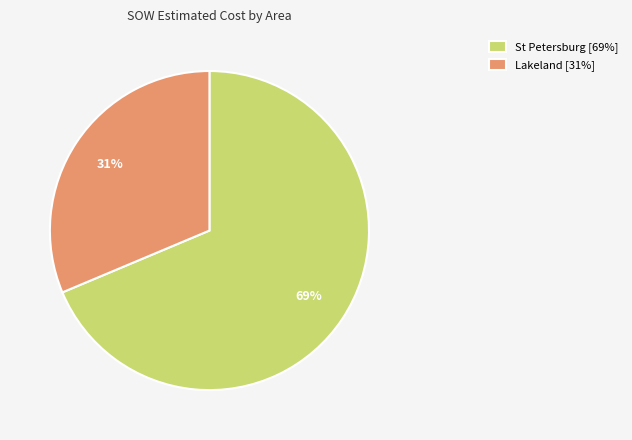

True or false: Lakeland [31%] accounts for 39% of the total.

False